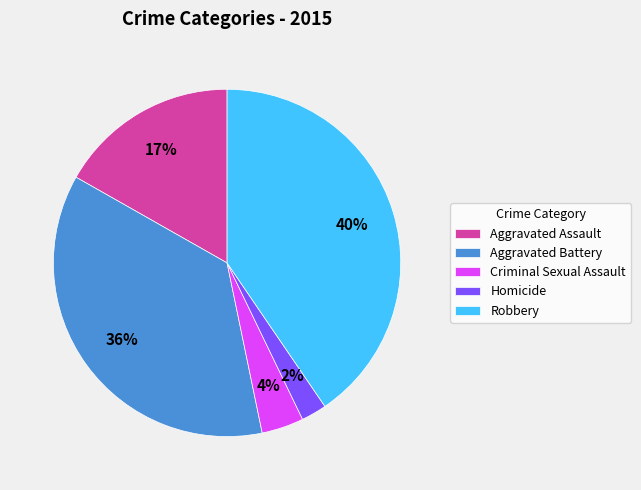

True or false: Aggravated Battery accounts for 36% of the total.

True